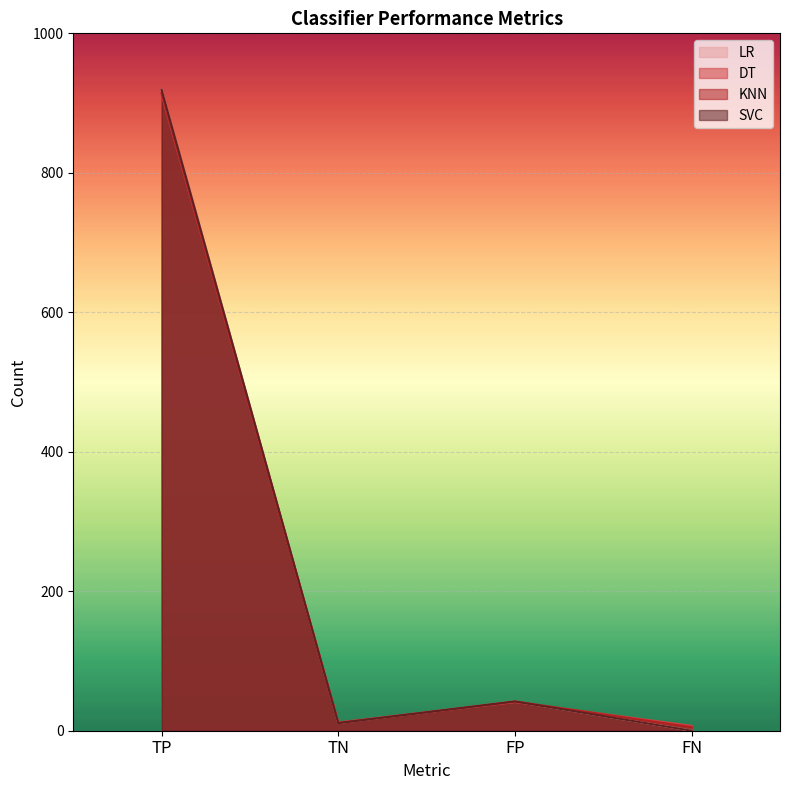

Which series changed the most between TP and FN?

LR